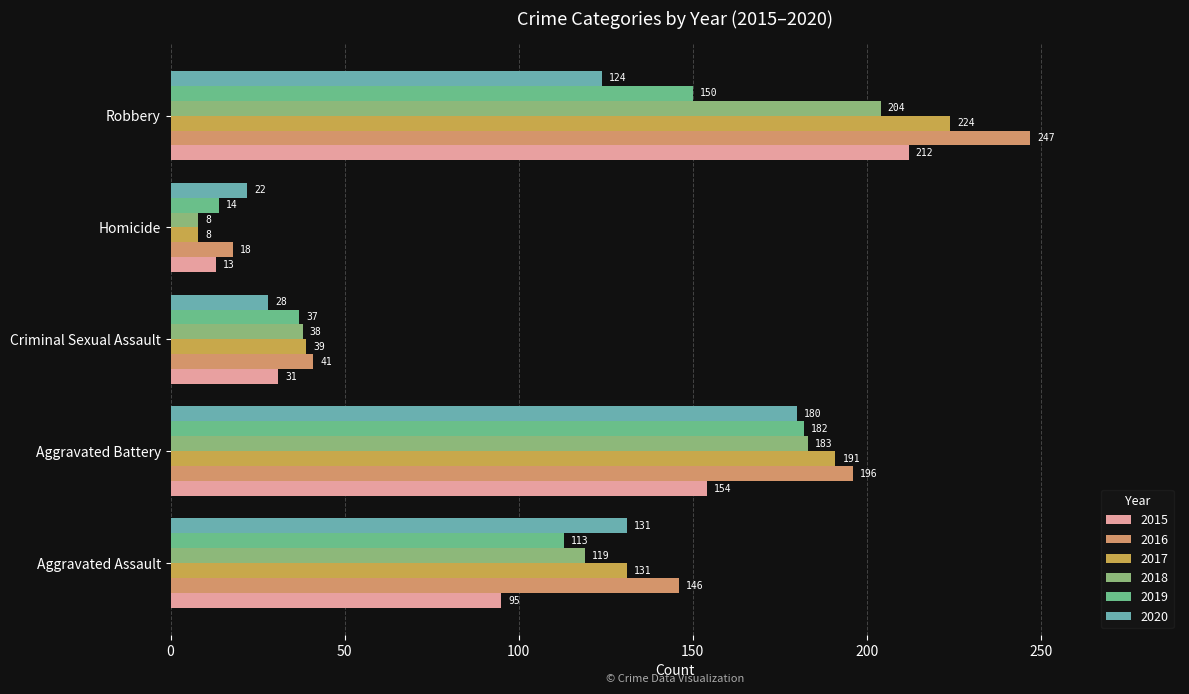

Count the number of categories in the chart.

5